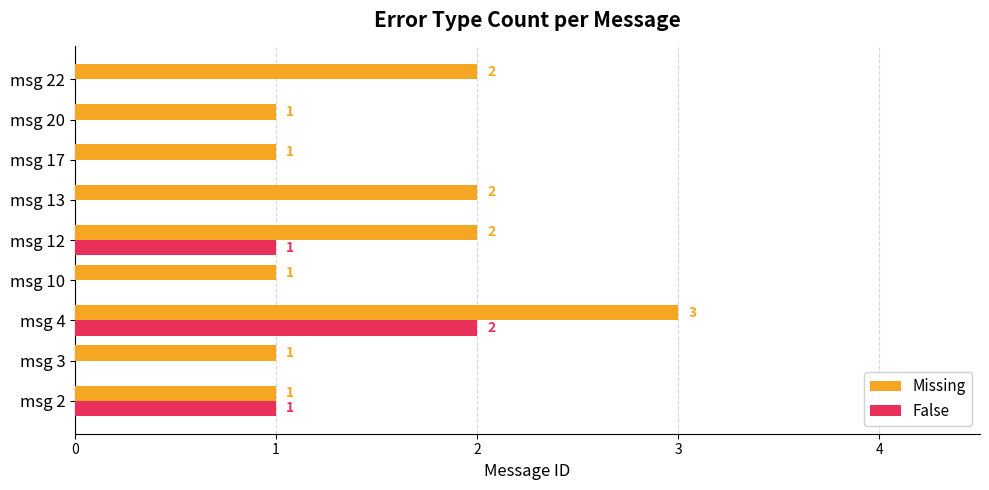

The value of False at msg 22 is -1. True or false?

False